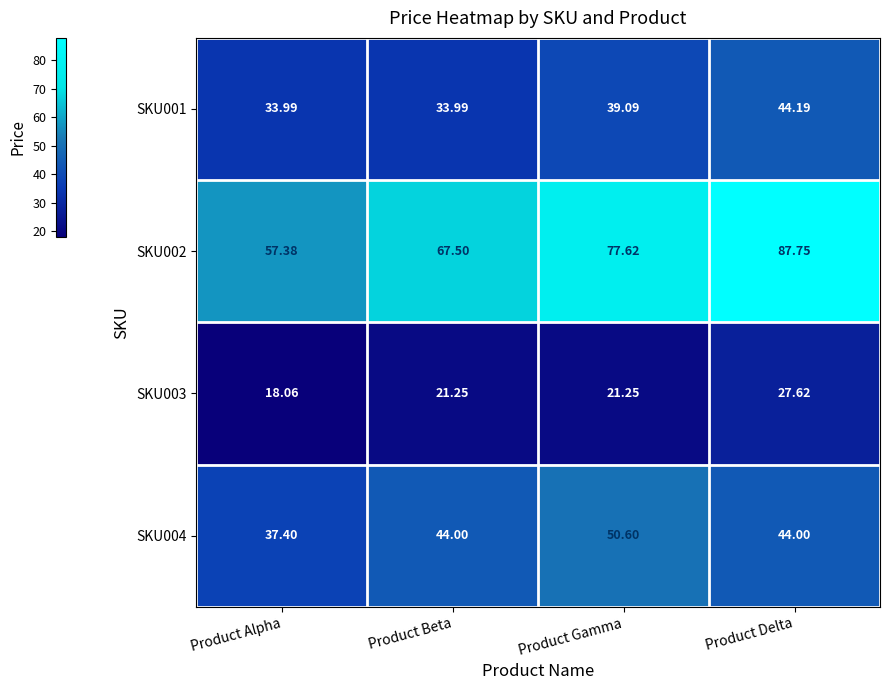

Is the value of SKU004 at Product Delta greater than the value of SKU002 at Product Alpha?

No